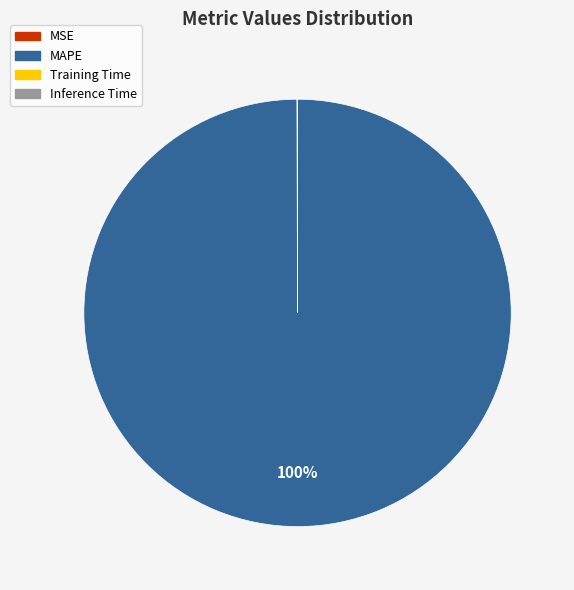

To the nearest percent, what is the difference between the largest and smallest slice percentages?

100%